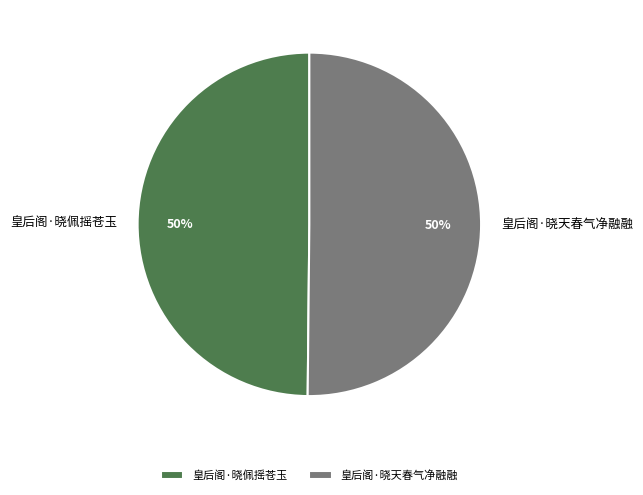

What is the ratio of the value at 皇后阁·晓天春气净融融 to the value at 皇后阁·晓佩摇苍玉?

1.0